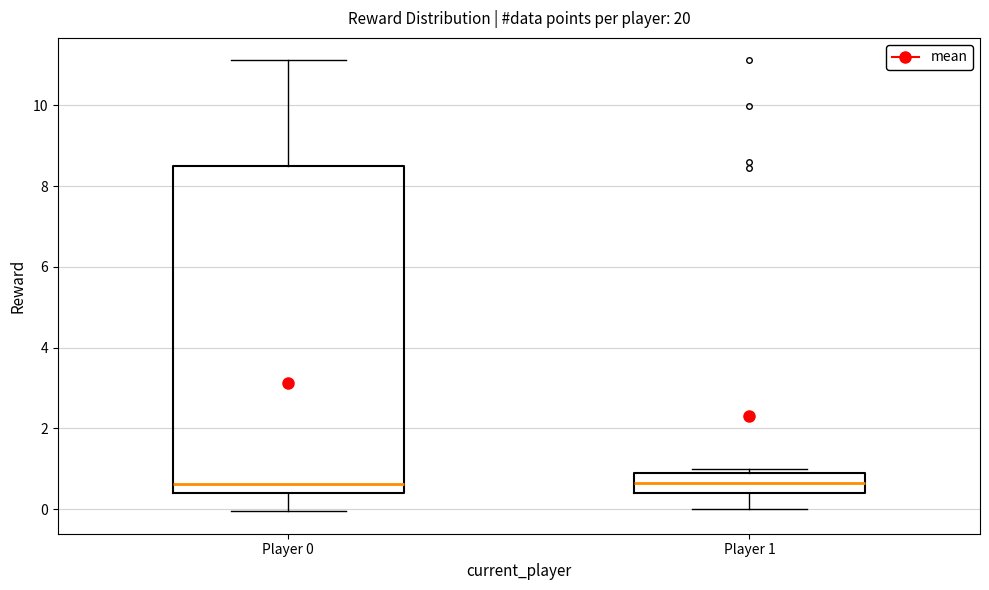

Reading left to right, read every box against the y-axis: the position of its median line, the range the box covers, and the ends of its whiskers. The values are not printed on the chart, so give them approximately, as read against the axis.

Player 0: median 0.6, box 0.4 to 8.4, whiskers 0.0 to 11.2
Player 1: median 0.6, box 0.4 to 0.8, whiskers 0.0 to 1.0